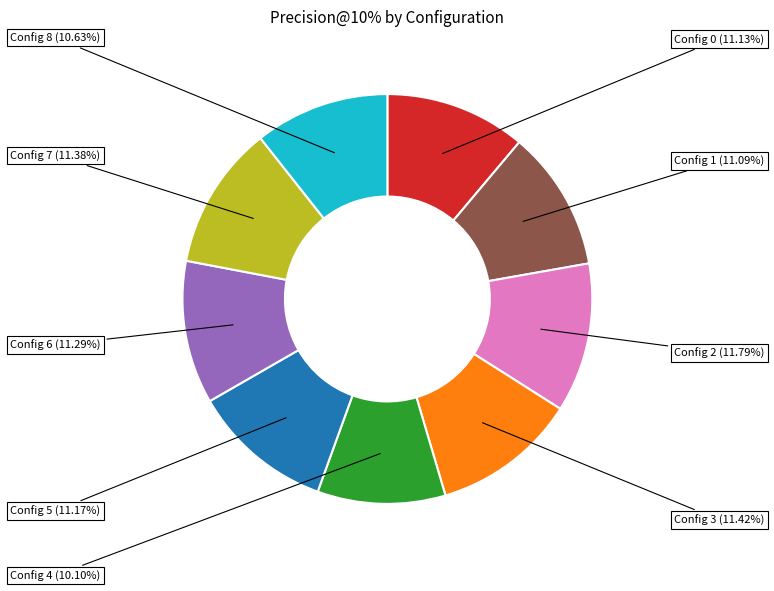

Is there a majority slice in this chart?

No